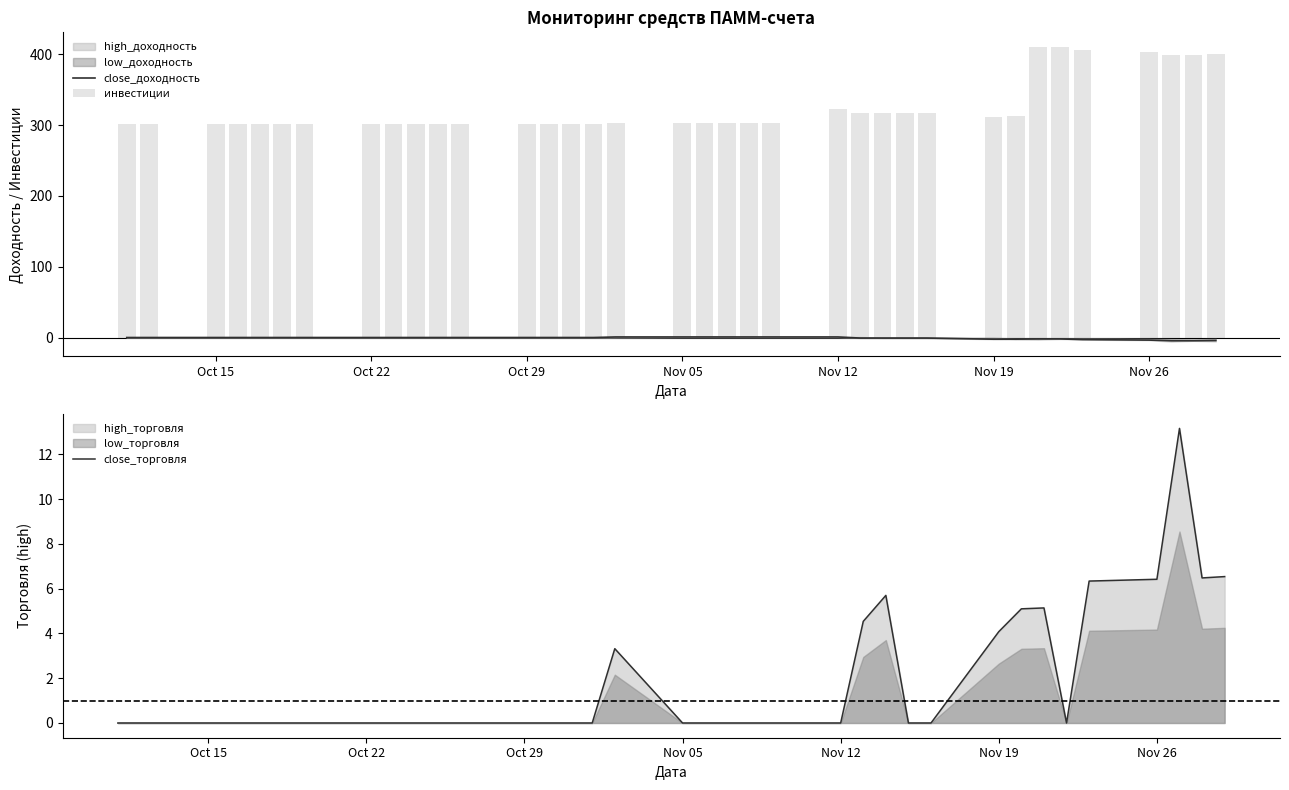

The close_торговля series shows 0.0 at Oct 22. True or false?

True